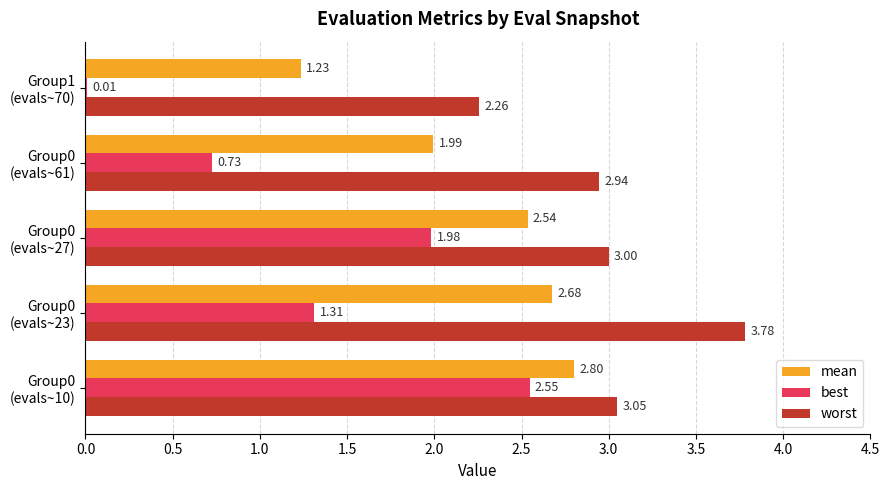

Which series has the widest spread of values?

best